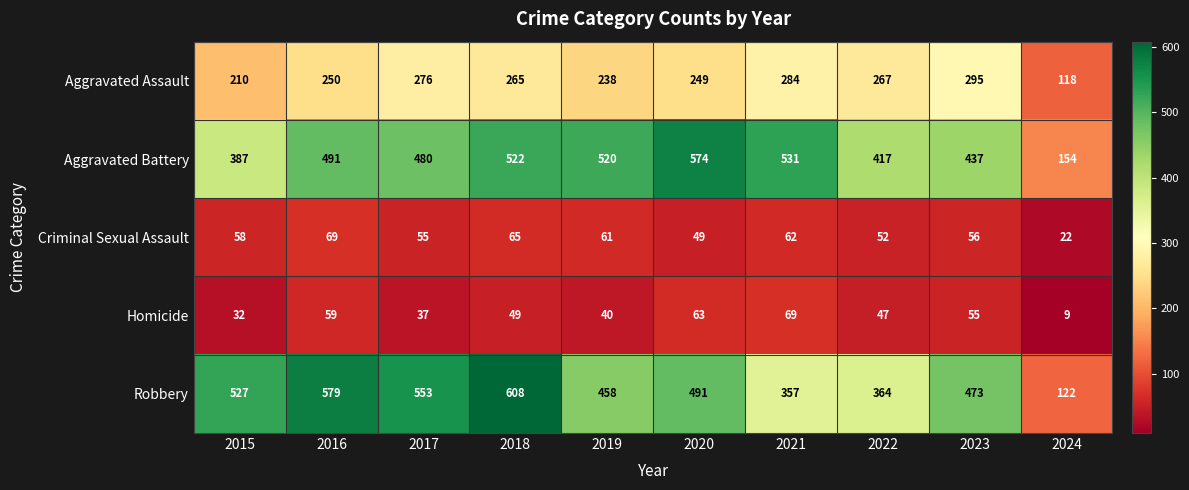

Which series has the largest range (max minus min)?

Robbery